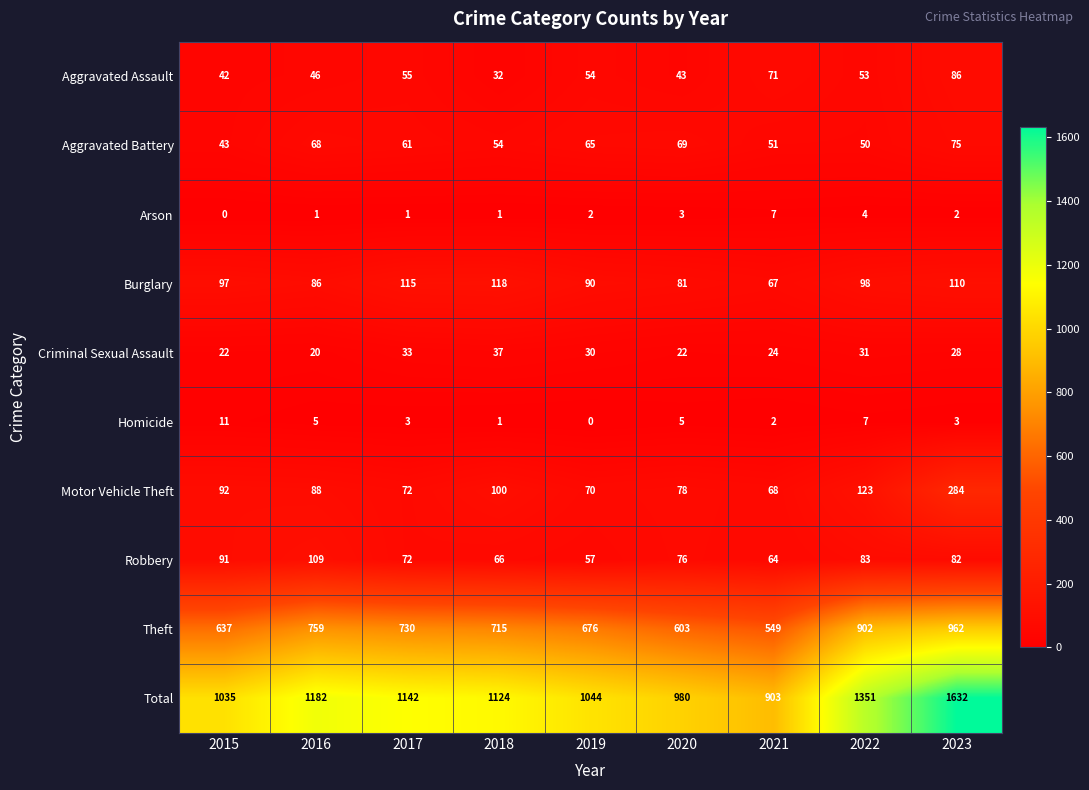

At how many categories does at least one series exceed 948?

8